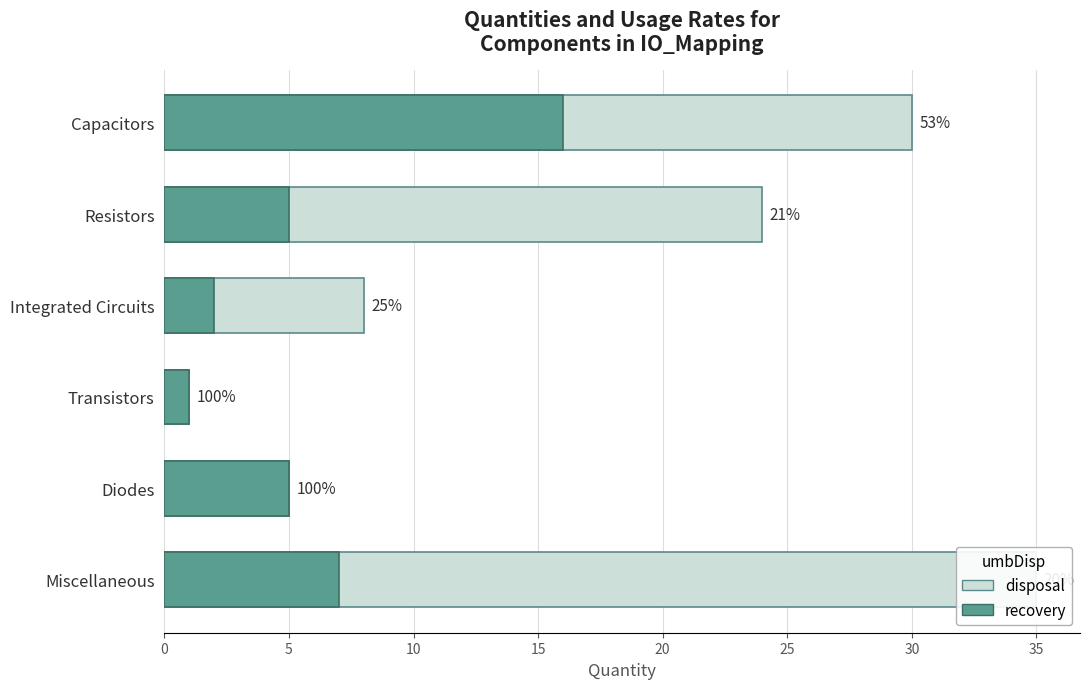

How many data points in recovery are above 5?

2